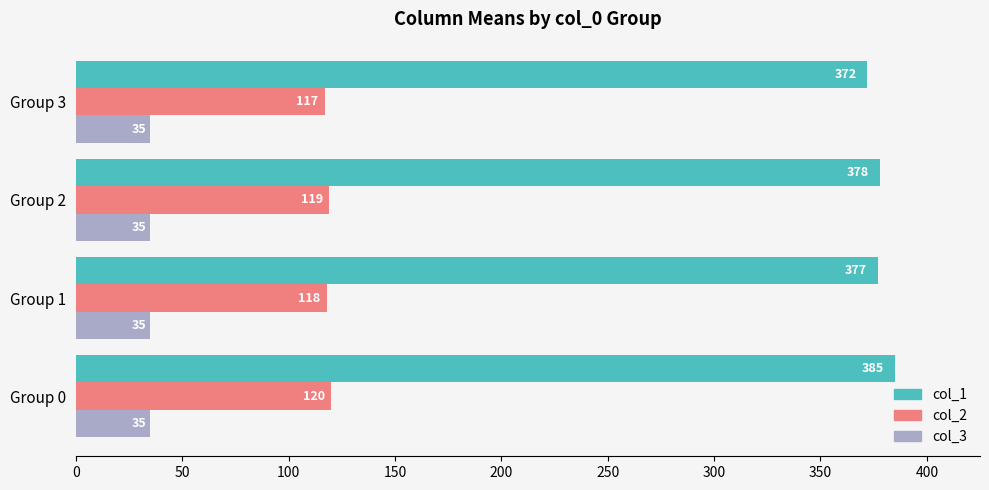

List the labels in order of col_2 value, largest first.

Group 0, Group 2, Group 1, Group 3